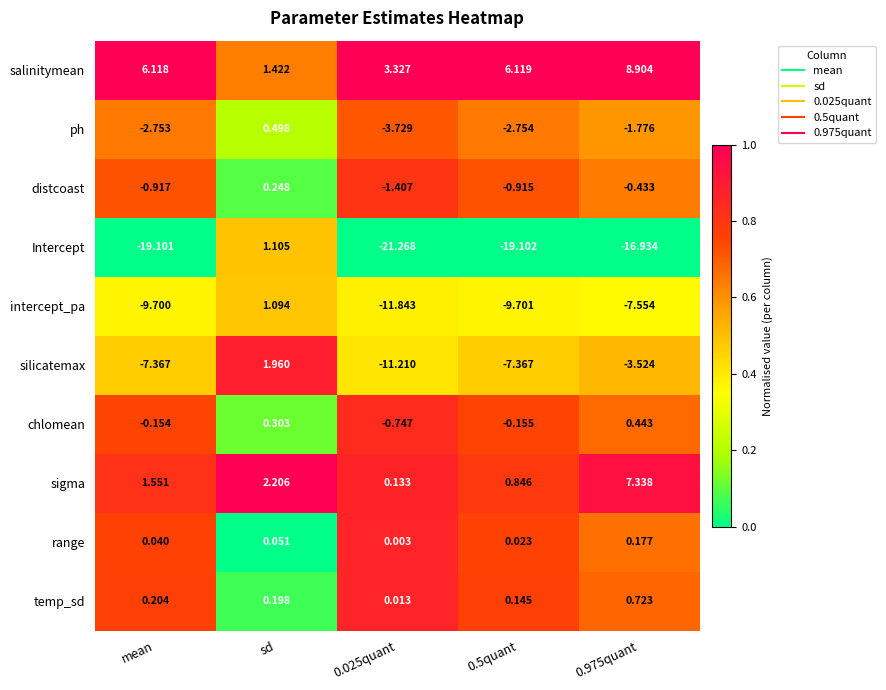

At which label does Intercept first exceed -19?

sd